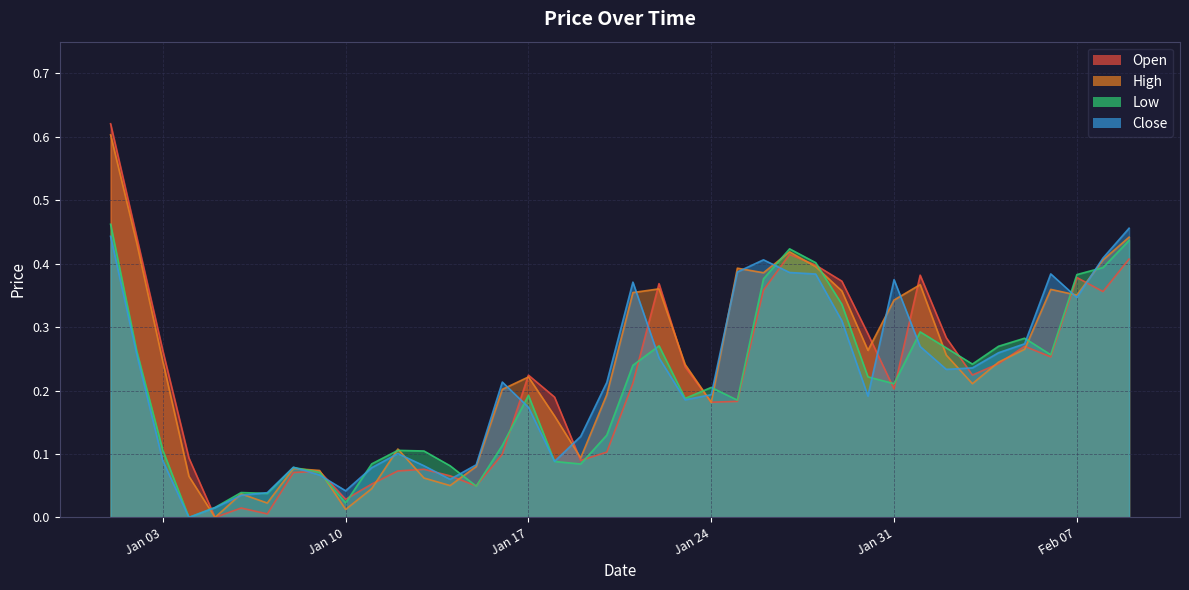

Reading left to right, list all the values displayed in this chart.

Open: 0.6	0.4	0.3	0.1	0.0	0.0	0.0	0.1	0.1	0.0	0.1	0.1	0.1	0.1	0.0	0.1	0.2	0.2	0.1	0.1	0.2	0.4	0.2	0.2	0.2	0.4	0.4	0.4	0.4	0.3	0.2	0.4	0.3	0.2	0.2	0.3	0.3	0.4	0.4	0.4
High: 0.6	0.4	0.2	0.1	0.0	0.0	0.0	0.1	0.1	0.0	0.0	0.1	0.1	0.1	0.1	0.2	0.2	0.2	0.1	0.2	0.4	0.4	0.2	0.2	0.4	0.4	0.4	0.4	0.4	0.3	0.3	0.4	0.3	0.2	0.2	0.3	0.4	0.4	0.4	0.4
Low: 0.5	0.3	0.1	0.0	0.0	0.0	0.0	0.1	0.1	0.0	0.1	0.1	0.1	0.1	0.0	0.1	0.2	0.1	0.1	0.1	0.2	0.3	0.2	0.2	0.2	0.4	0.4	0.4	0.3	0.2	0.2	0.3	0.3	0.2	0.3	0.3	0.3	0.4	0.4	0.4
Close: 0.4	0.3	0.1	0.0	0.0	0.0	0.0	0.1	0.1	0.0	0.1	0.1	0.1	0.1	0.1	0.2	0.2	0.1	0.1	0.2	0.4	0.3	0.2	0.2	0.4	0.4	0.4	0.4	0.3	0.2	0.4	0.3	0.2	0.2	0.3	0.3	0.4	0.3	0.4	0.5